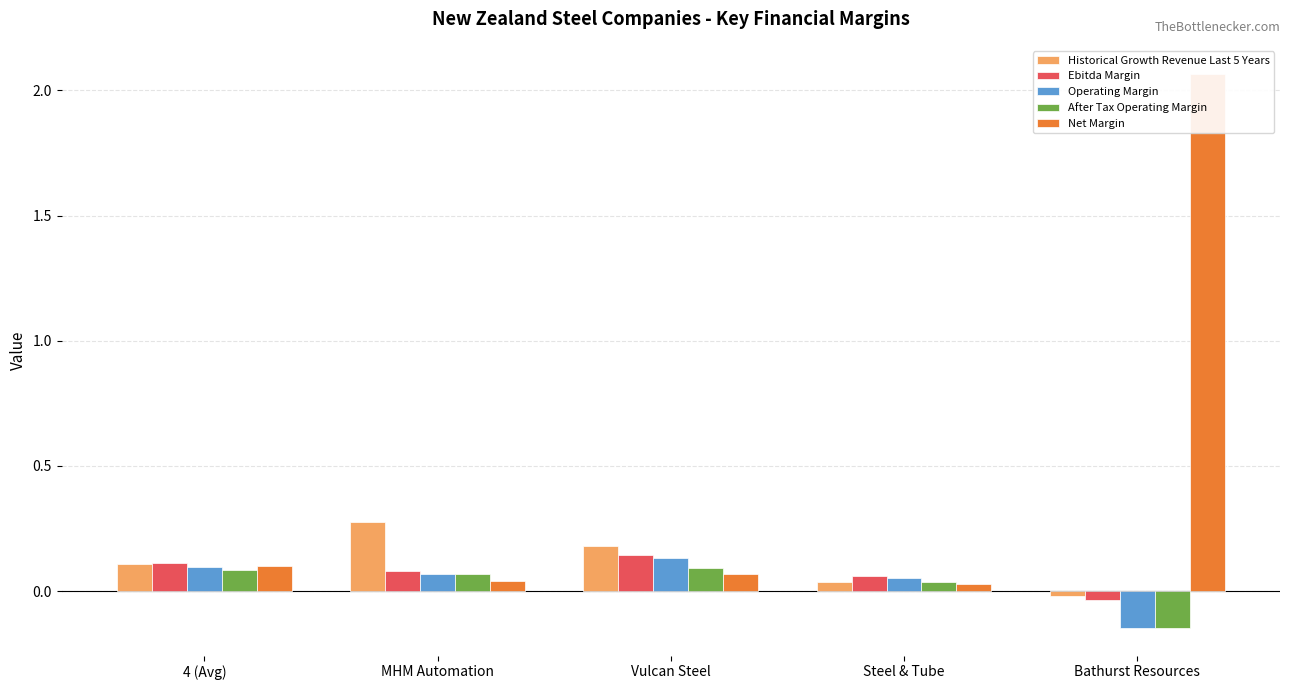

At how many categories does at least one series exceed 0?

5